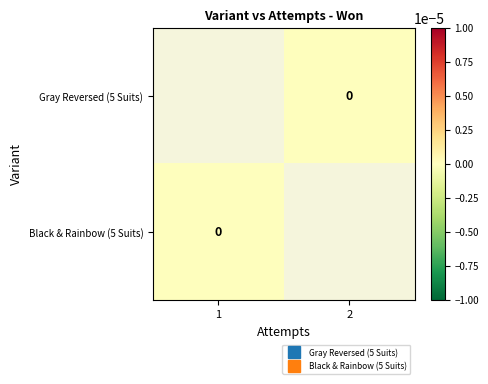

At which label does Black & Rainbow (5 Suits) reach its peak?

1